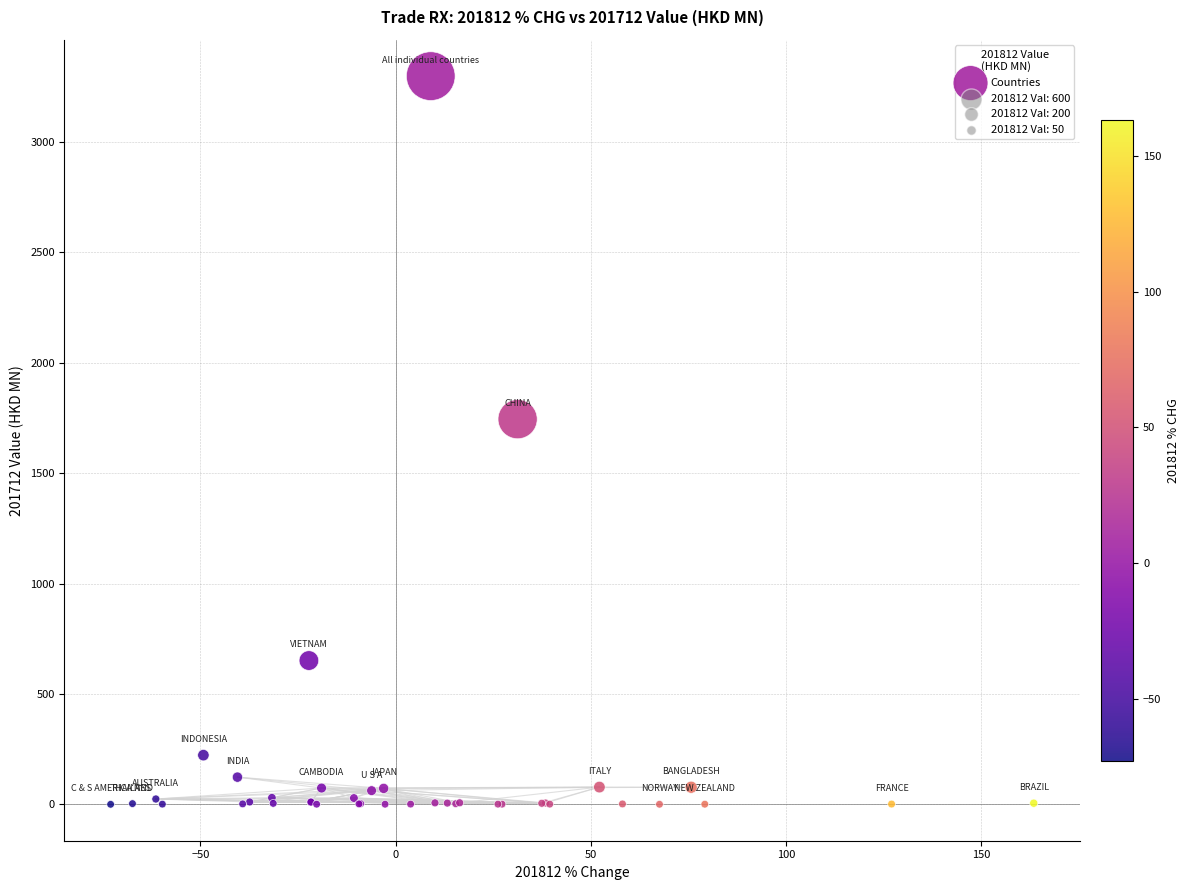

What Y value in the scatter plot is closest to 1649?

1744.7